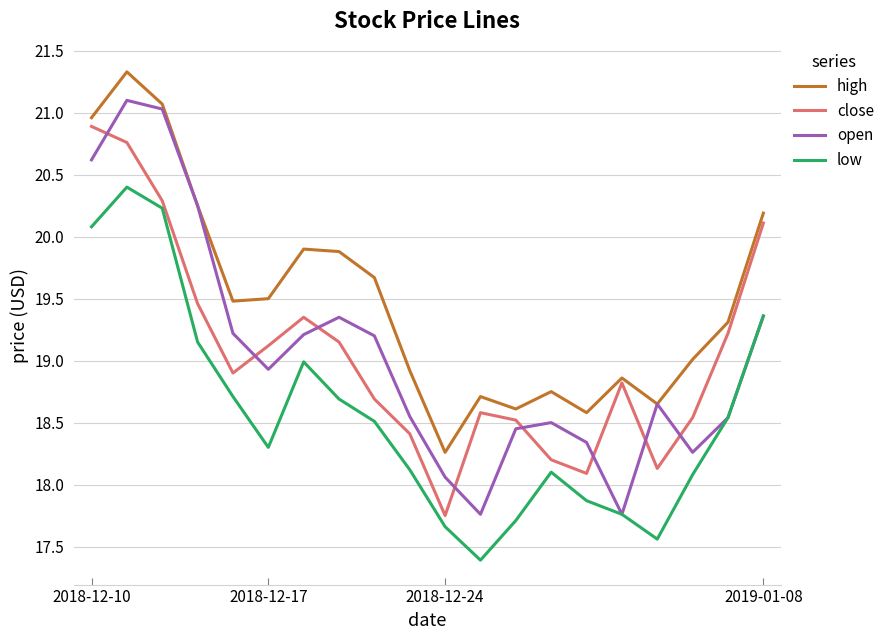

How many lines are shown in the chart?

4